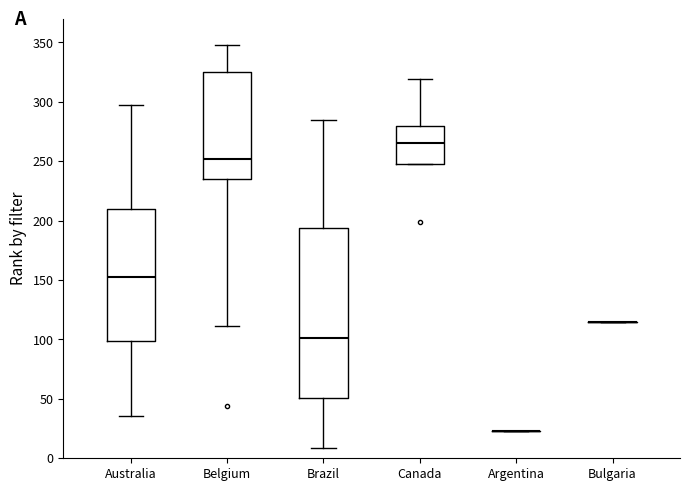

Reading left to right, transcribe this box plot: for each box, give where its median line is, the range the box spans, and where its two whiskers end, as read against the y-axis. The values are not printed on the chart, so give them approximately, as read against the axis.

Australia: median 155, box 100 to 210, whiskers 35 to 295
Belgium: median 250, box 235 to 325, whiskers 110 to 350
Brazil: median 100, box 50 to 195, whiskers 10 to 285
Canada: median 265, box 250 to 280, whiskers 250 to 320
Argentina: box collapsed to a line at 25, whiskers 25 to 25
Bulgaria: box collapsed to a line at 115, whiskers 115 to 115